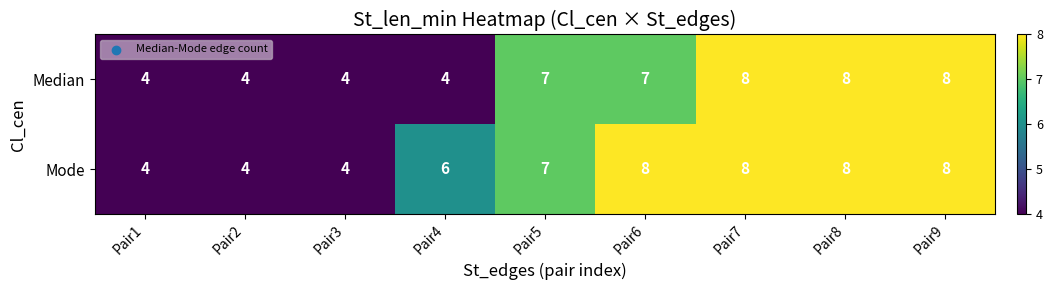

Between Pair3 and Pair6, which series saw the biggest shift?

Mode